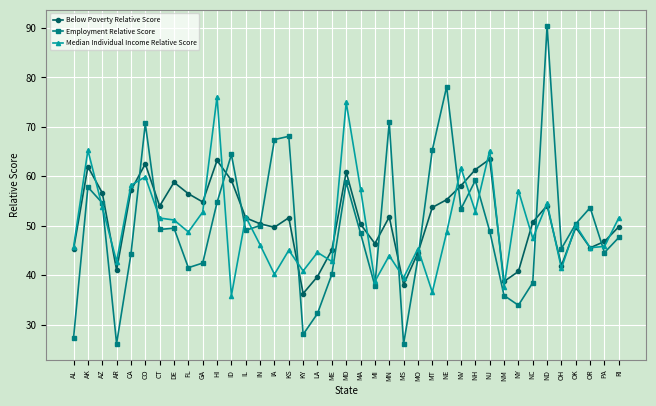

Which label corresponds to the largest value in the chart?

ND